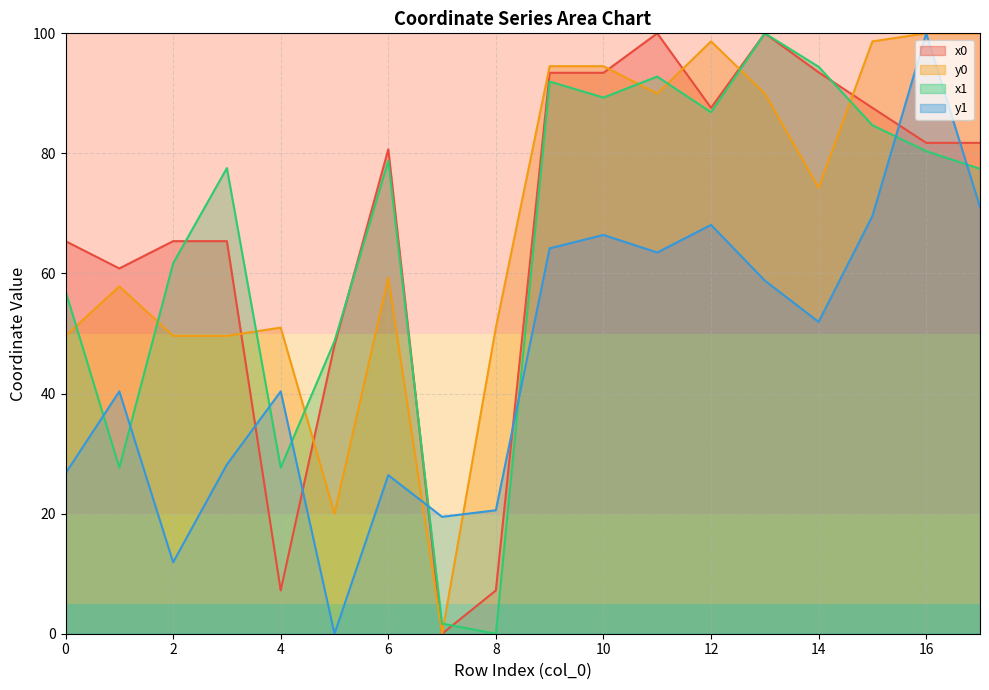

What is the value of the y1 point at the 2nd from the left?

40.4